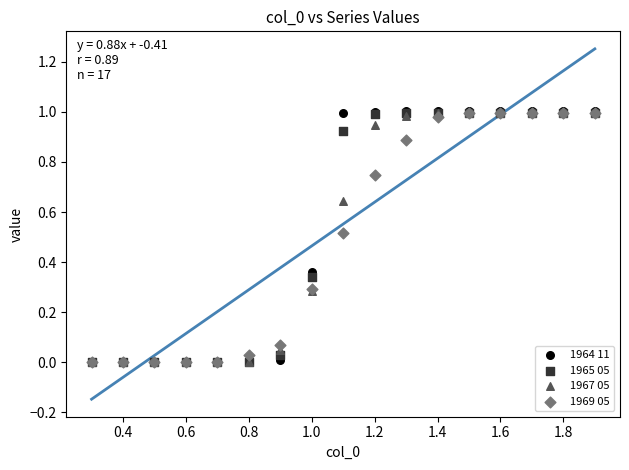

What are all the series names shown in the legend?

1964 11, 1965 05, 1967 05, 1969 05